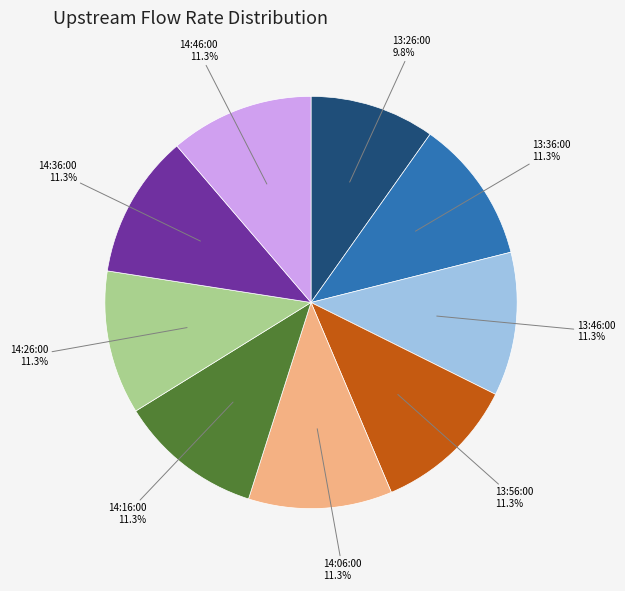

To the nearest percent, what is the average slice percentage?

11%